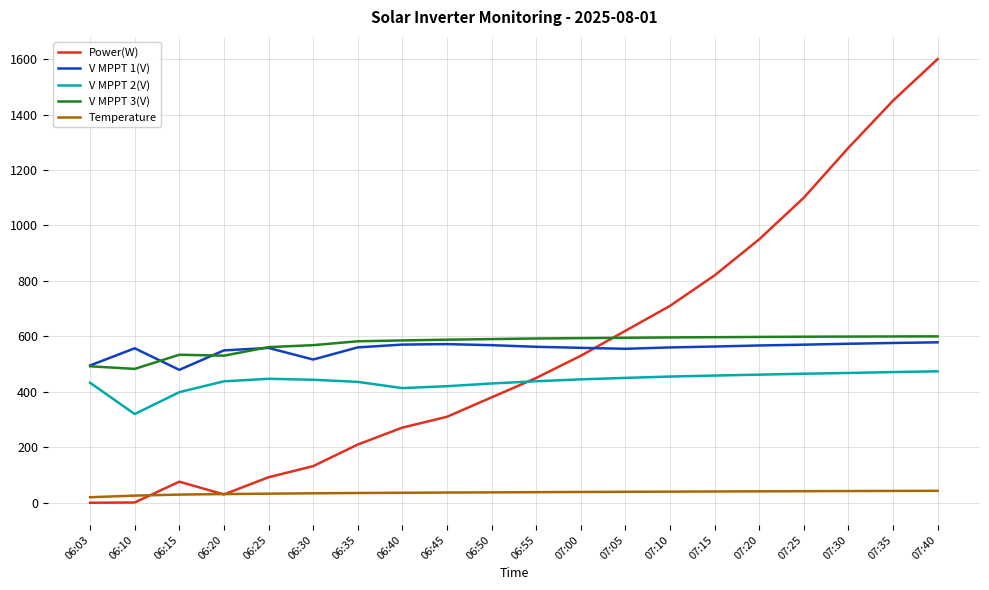

The value of V MPPT 3(V) at 07:15 is 597.1. True or false?

True